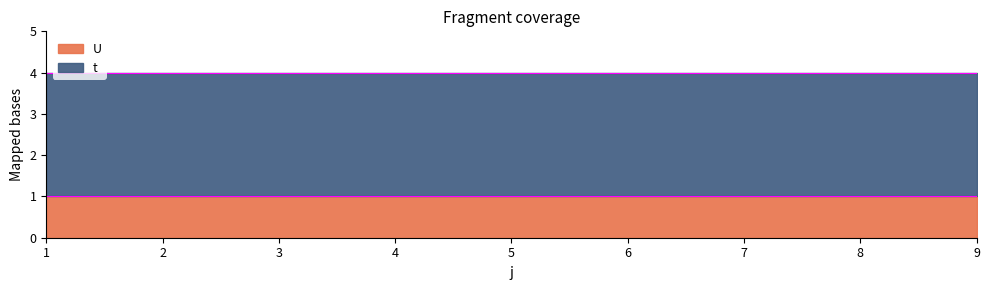

What is the sum of all U values?

9